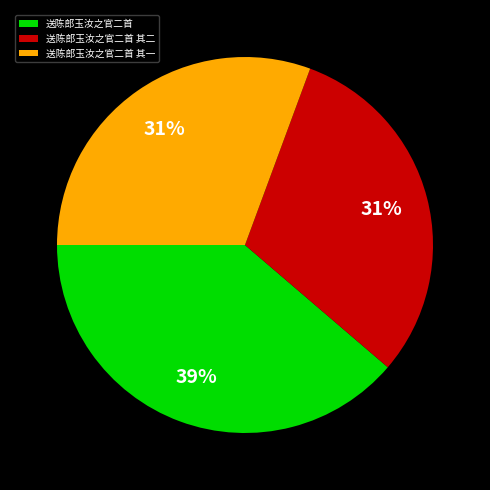

Is 送陈郎玉汝之官二首 其一 the majority of the pie?

No